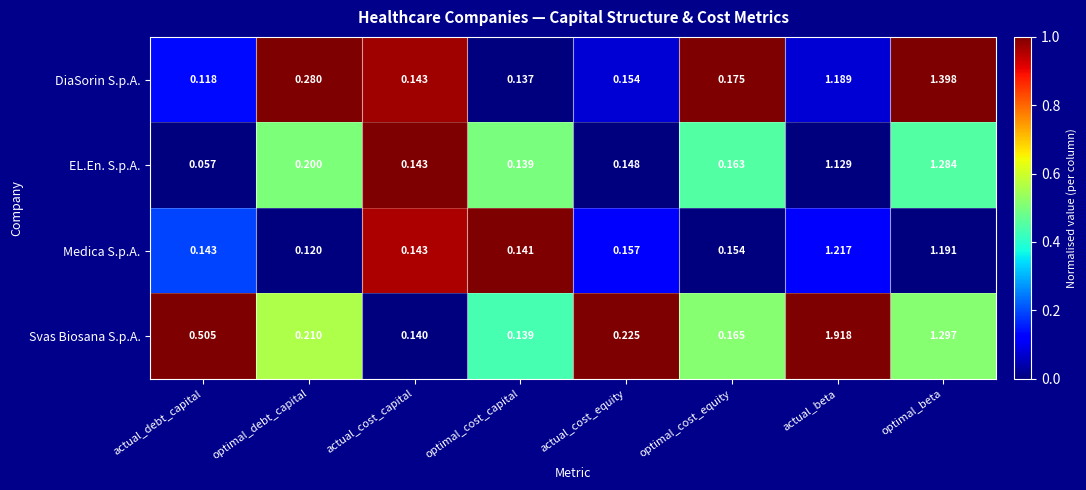

Which series changed the most between optimal_debt_capital and actual_beta?

Svas Biosana S.p.A.